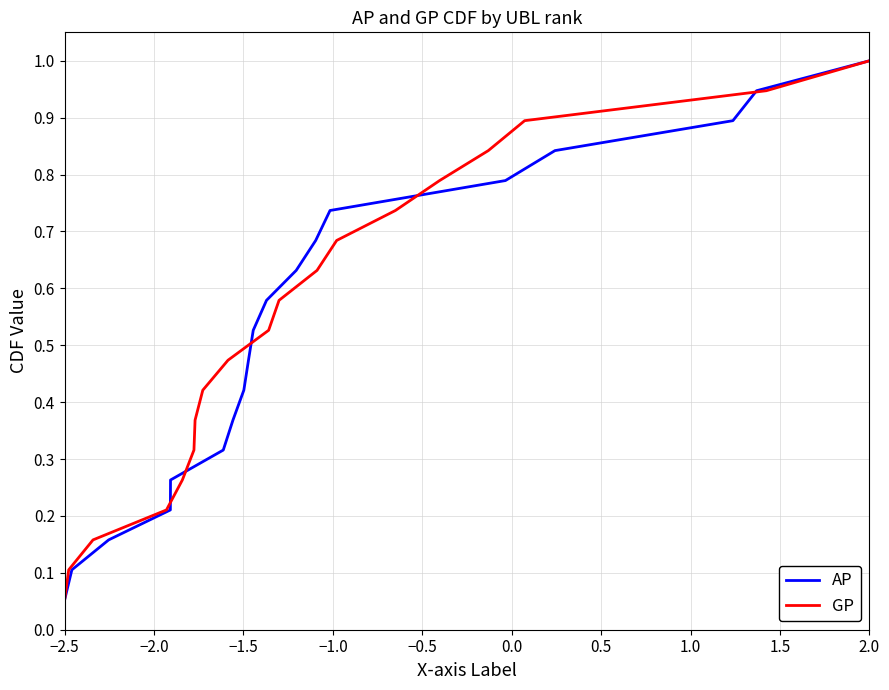

What is the greatest value displayed?

1.0